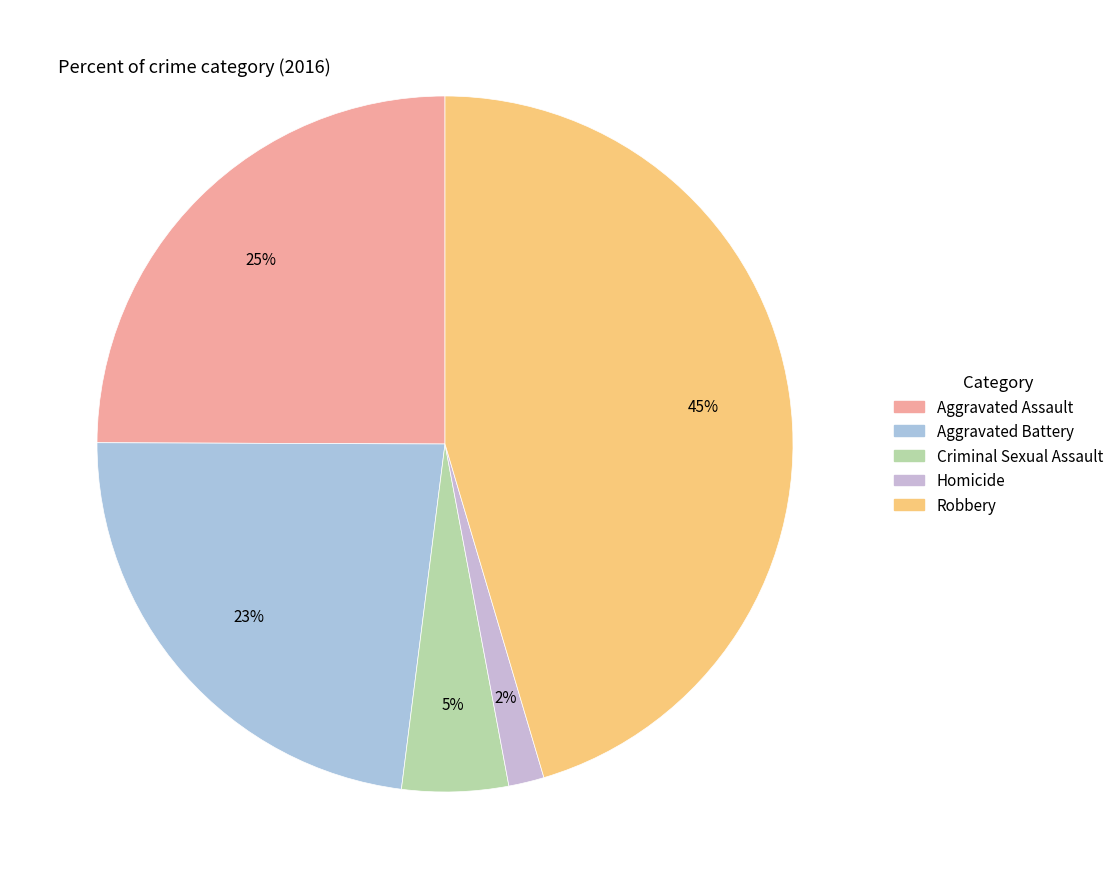

Is it true that Homicide is 1% of the pie?

False